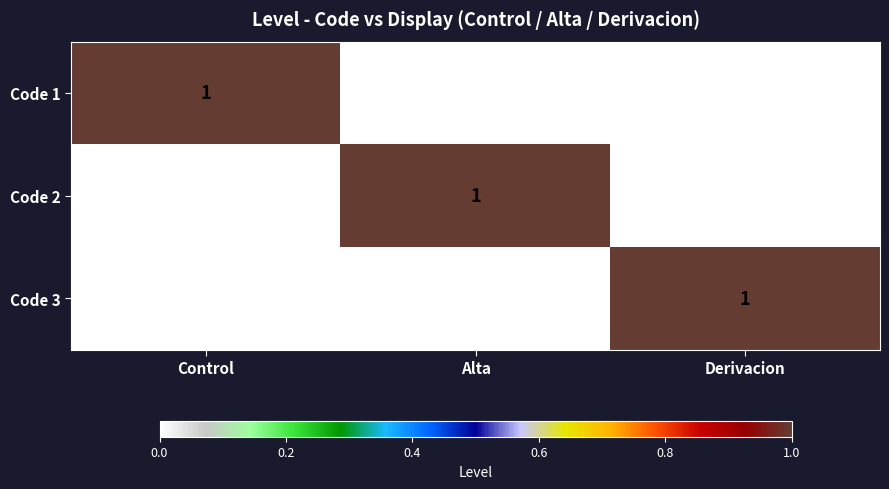

Which category has the highest value in the Code 2 series?

Alta